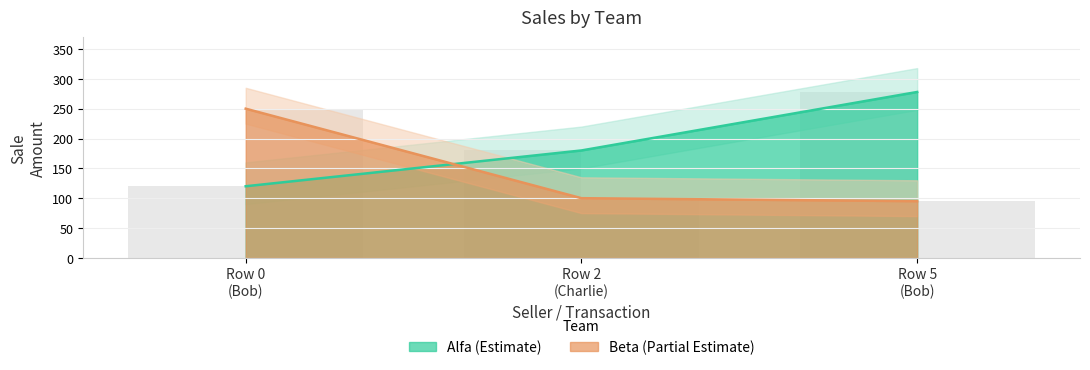

Rank the series by their average value, from highest to lowest.

Alfa, Beta